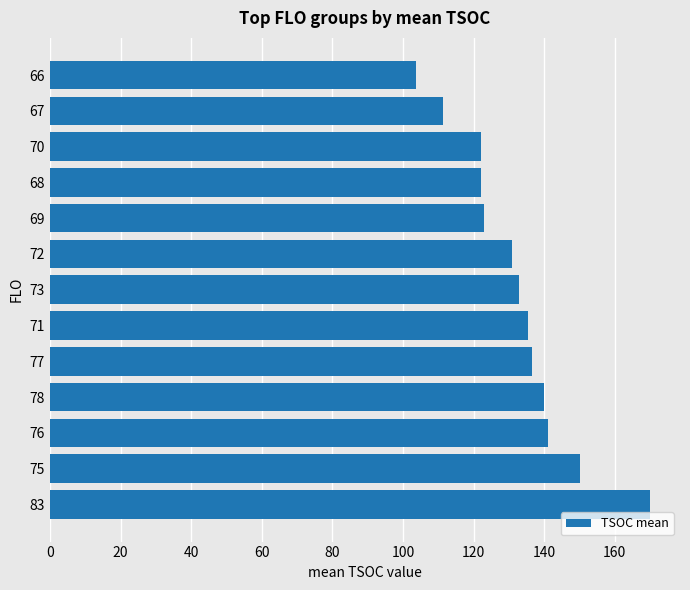

The chart shows a value of 59.0 at 70. True or false?

False